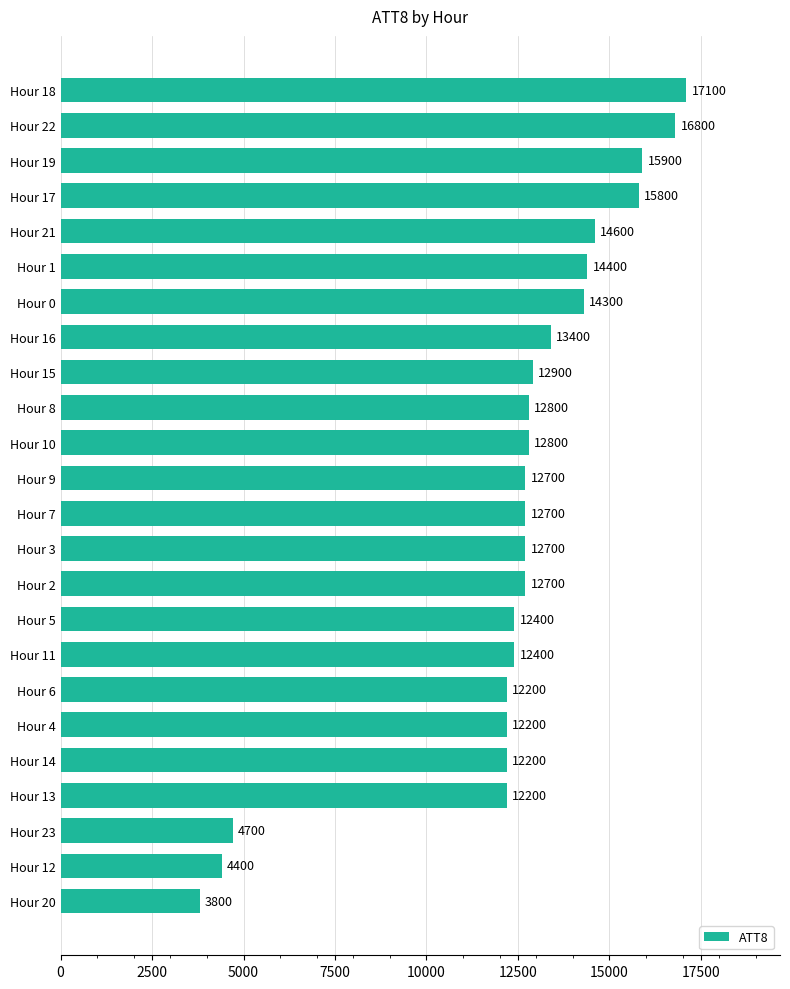

What is the value of the 6th bar from the top?

14400